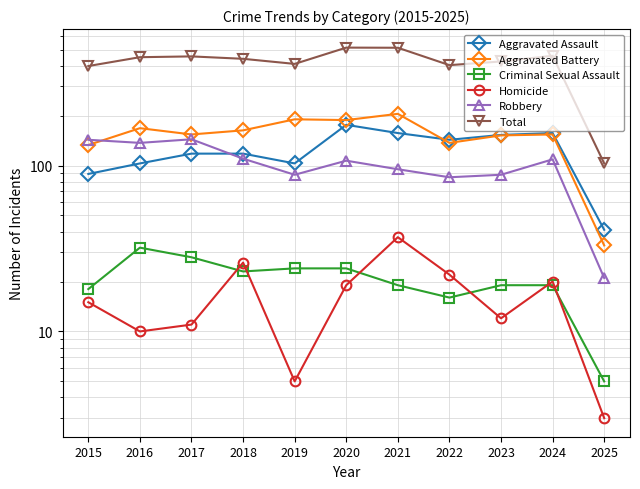

Is the value of Criminal Sexual Assault at 2016 greater than the value of Aggravated Assault at 2019?

No